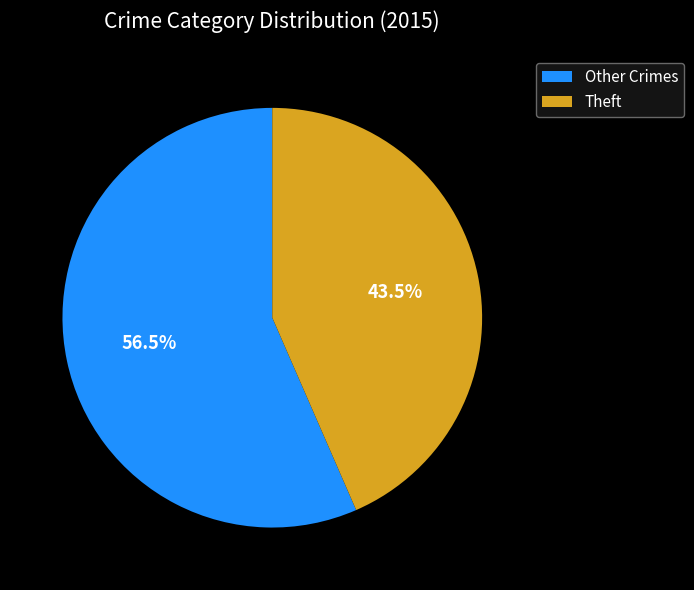

What percentage do Theft and Other Crimes together represent?

100.0%